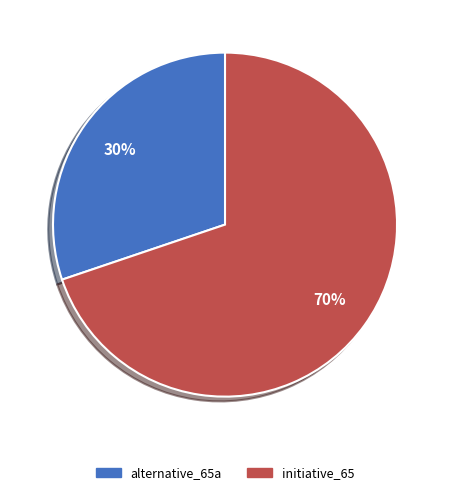

Which category has the biggest portion of the pie?

initiative_65